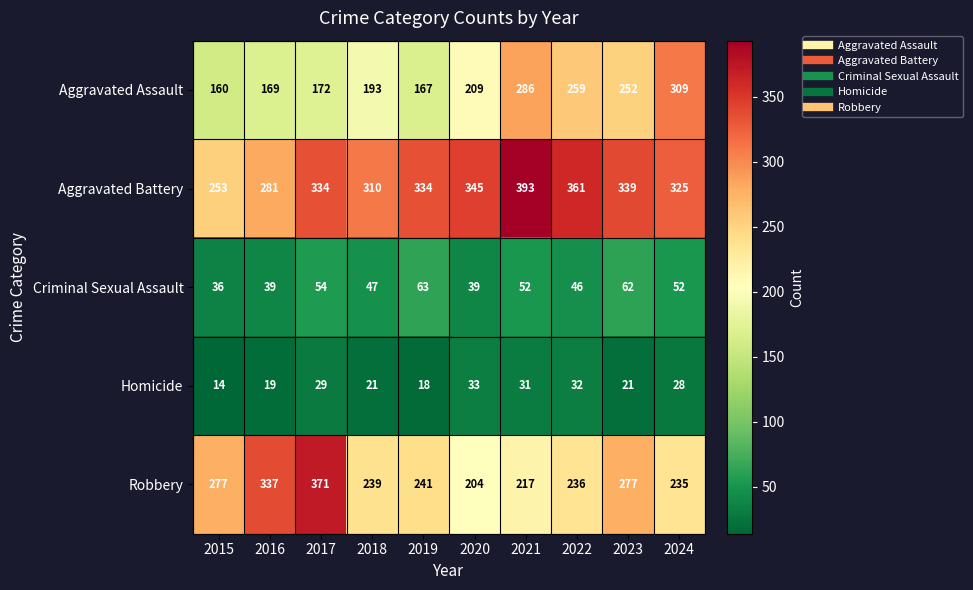

What is the average value of the Robbery series?

263